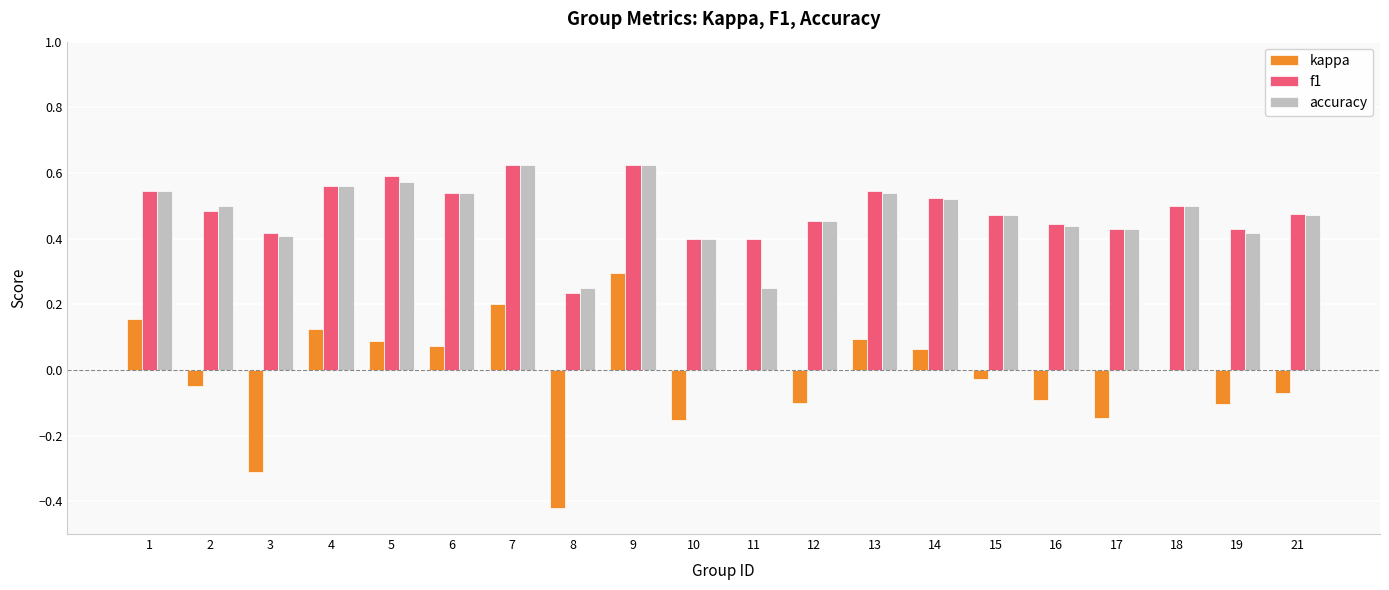

What is the highest value of the kappa series?

0.3